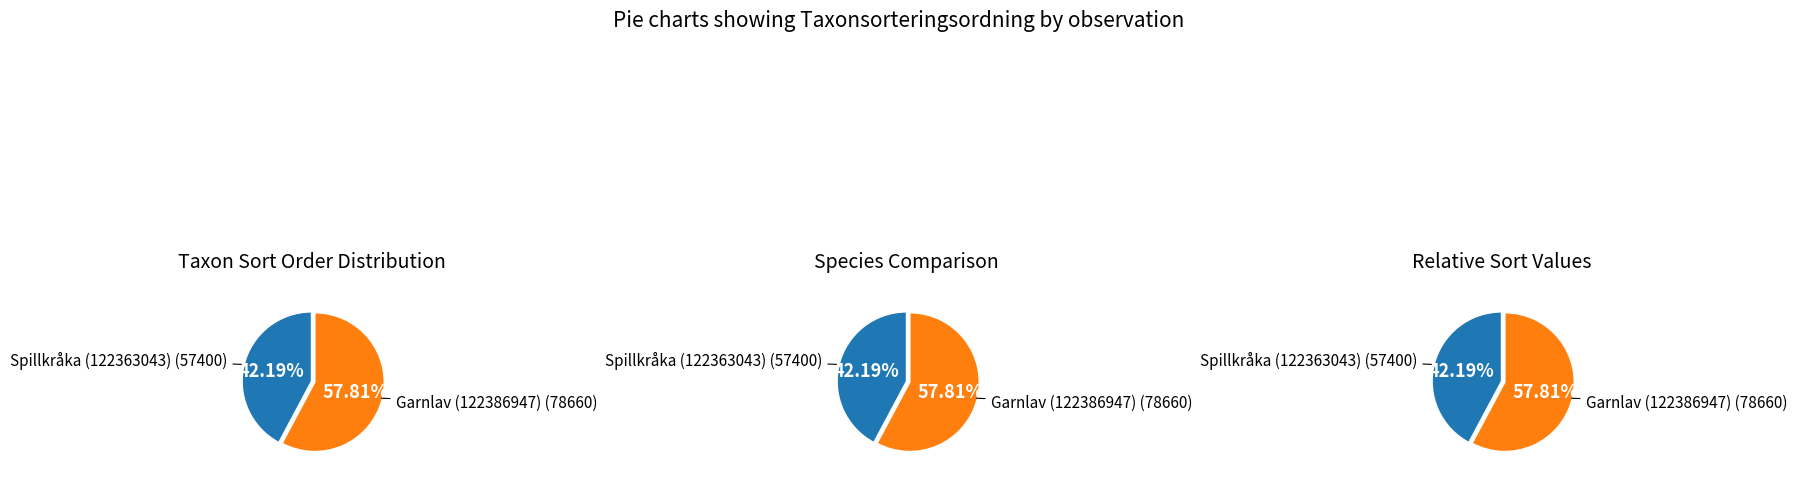

How many segments does this pie chart have?

2